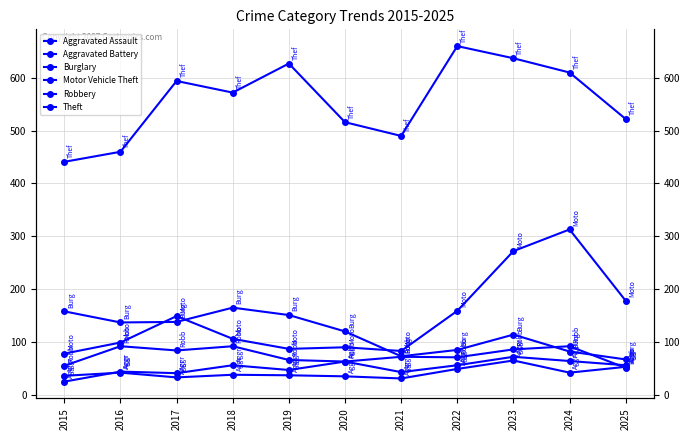

Between 2015 and 2018, which series saw the biggest shift?

Theft